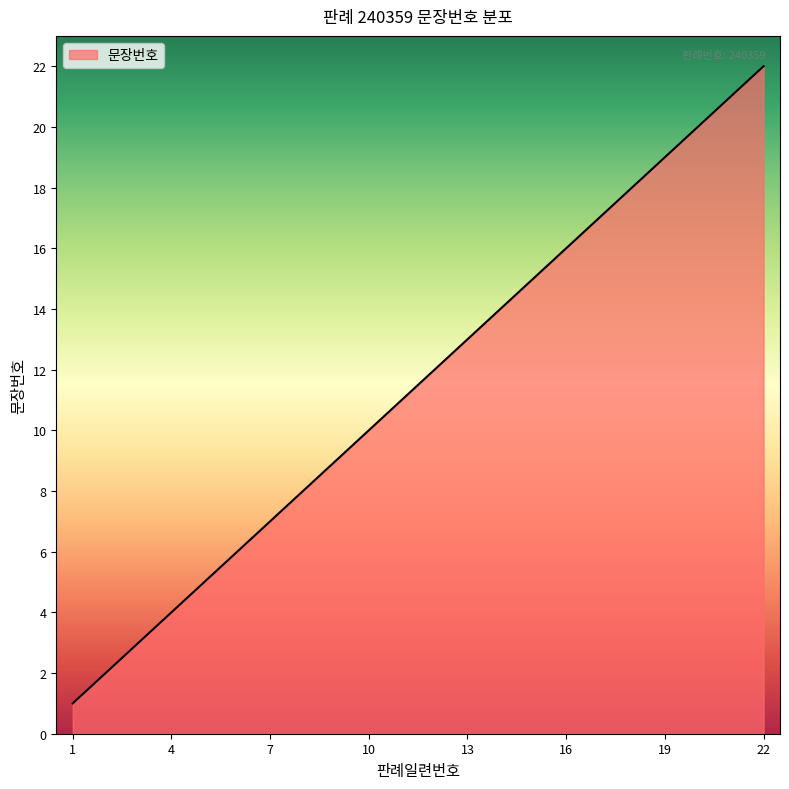

What is the greatest value displayed?

22